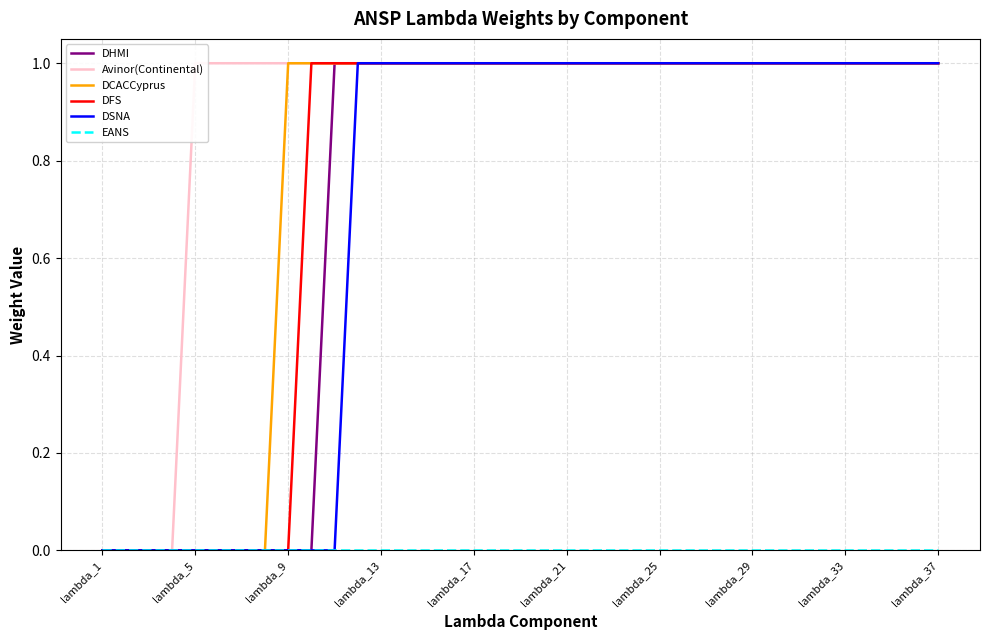

Which series has the widest spread of values?

DHMI